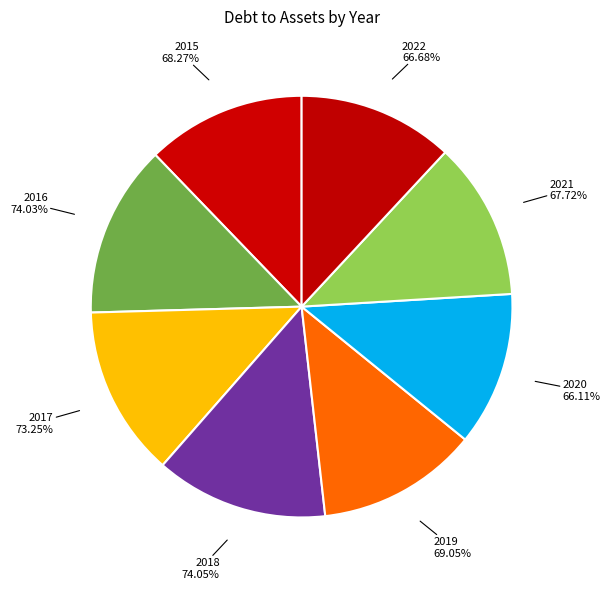

Is 2016 the majority of the pie?

No